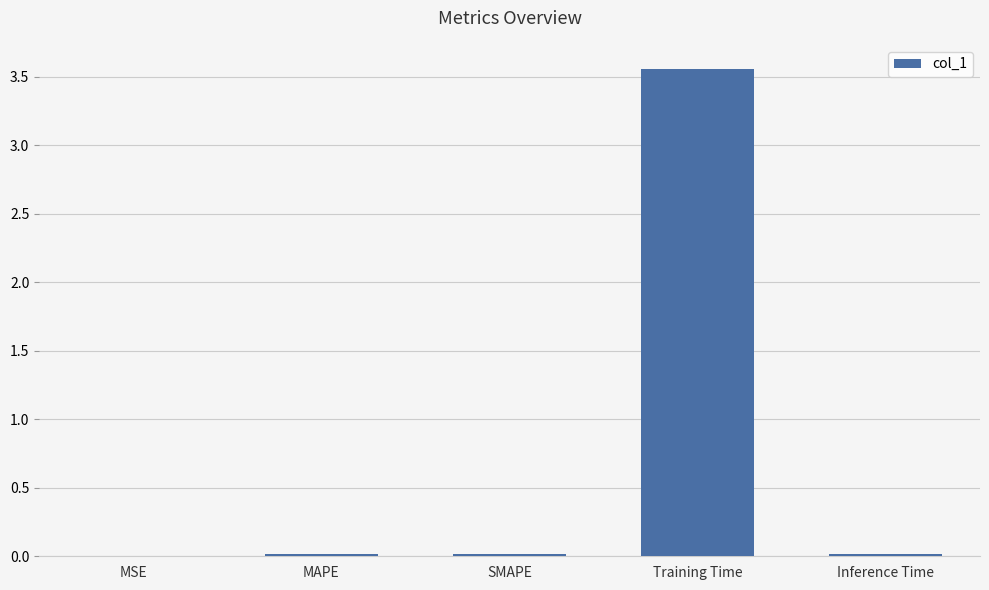

Which category has the highest value across all series?

Training Time